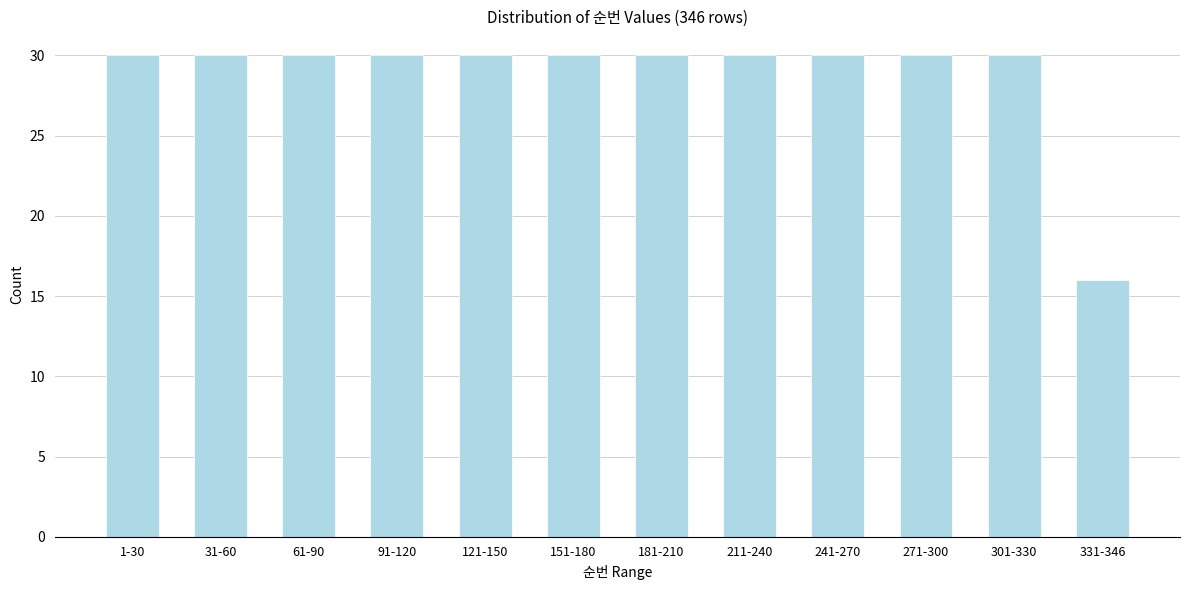

Reading left to right, what are all the values shown in this chart?

1-30=30	31-60=30	61-90=30	91-120=30	121-150=30	151-180=30	181-210=30	211-240=30	241-270=30	271-300=30	301-330=30	331-346=16